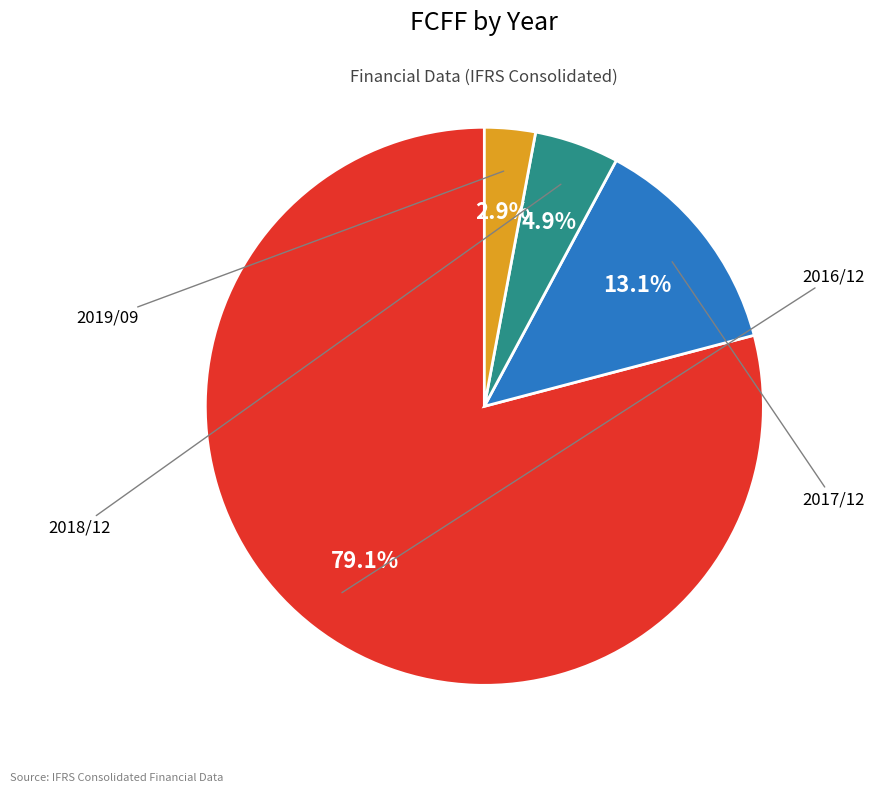

What is the largest slice in the pie chart?

2016/12